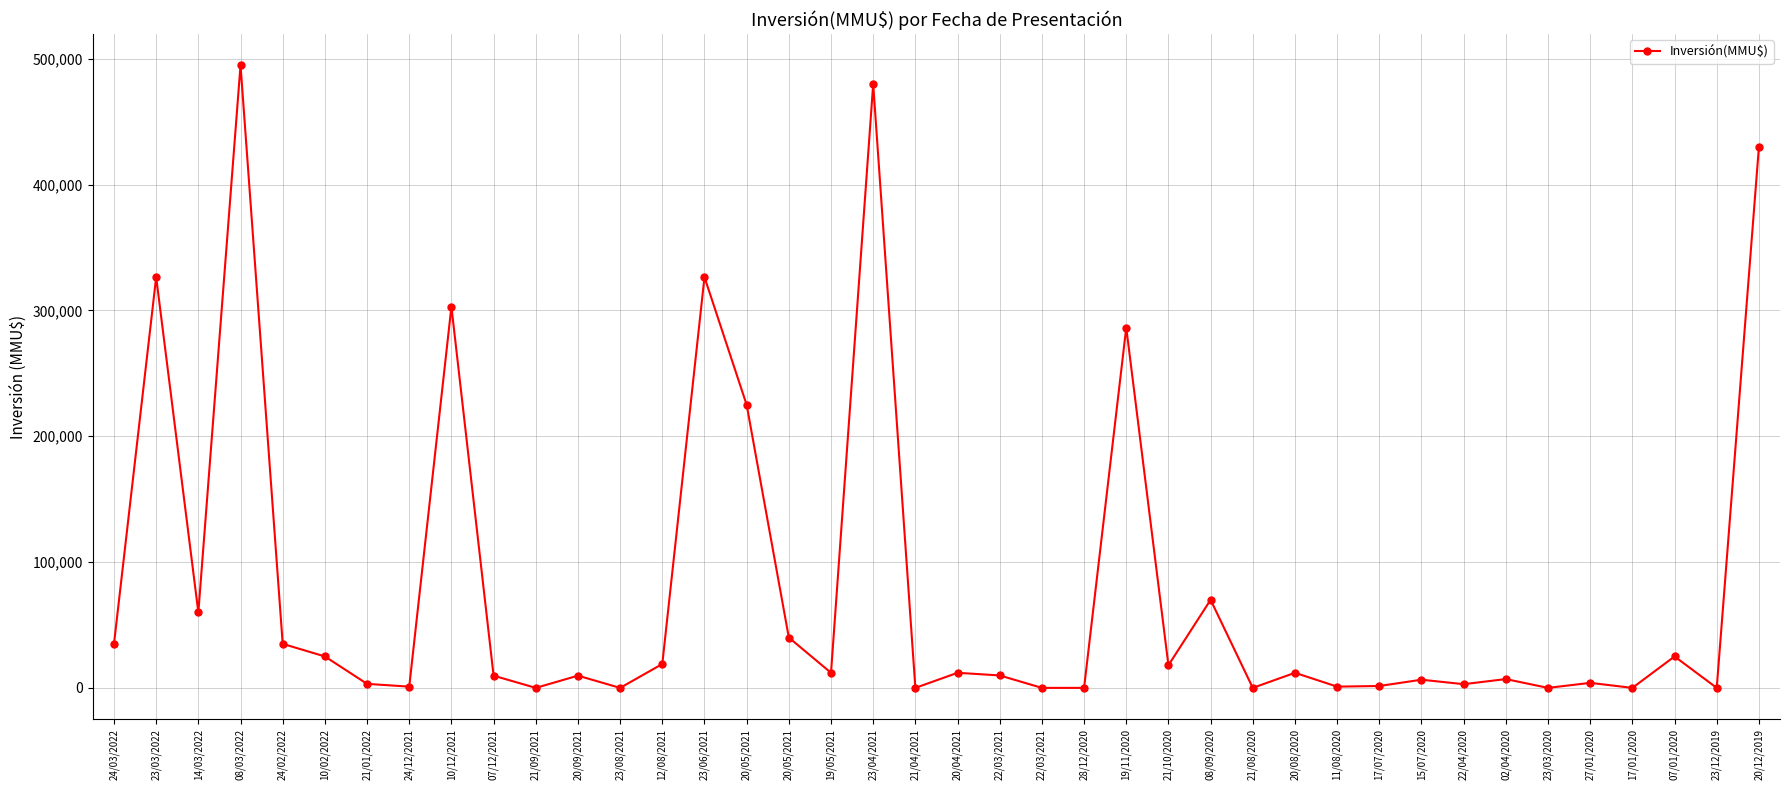

What is the sum of the values at 19/05/2021 and 24/02/2022?

47000.0